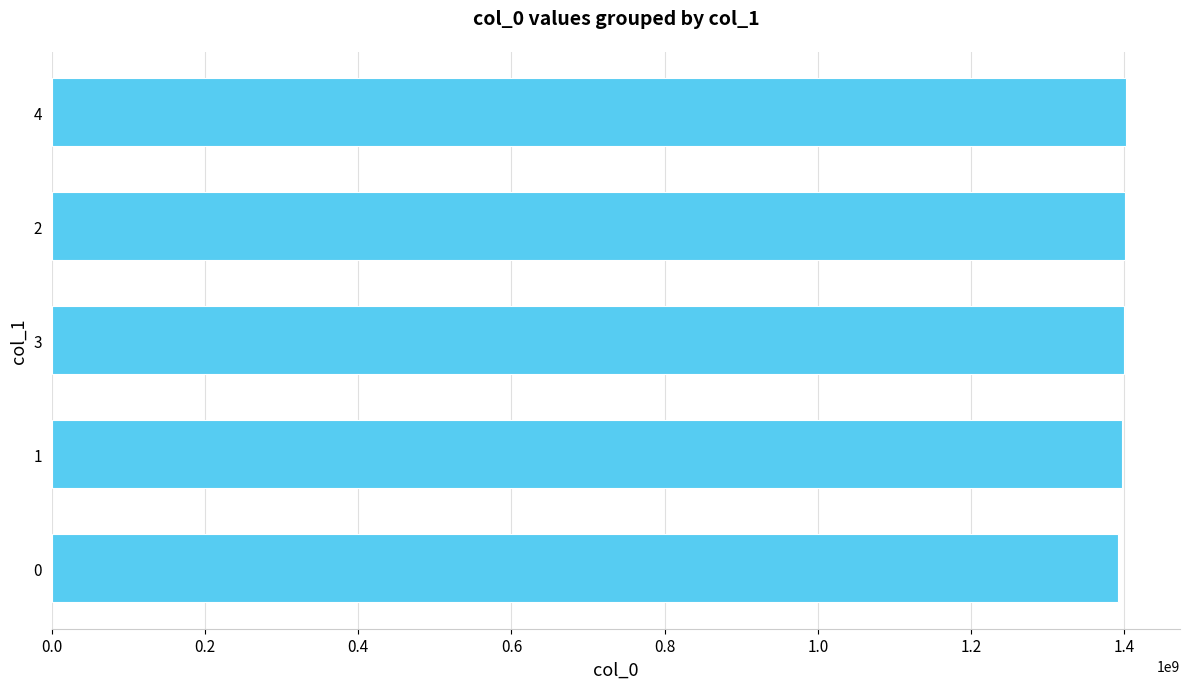

Count the number of data series in this chart.

1